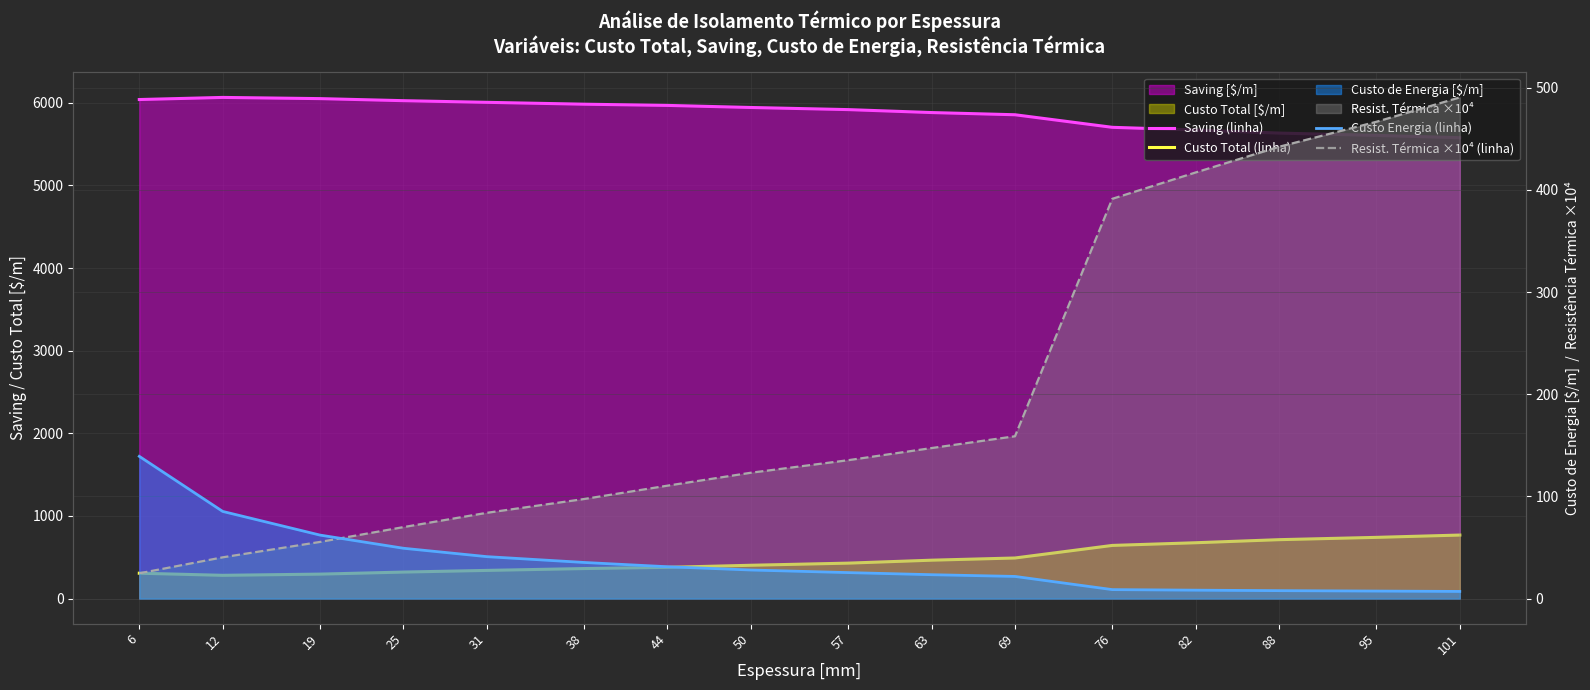

Where is Custo Total (linha) nearest to the value 525?

69